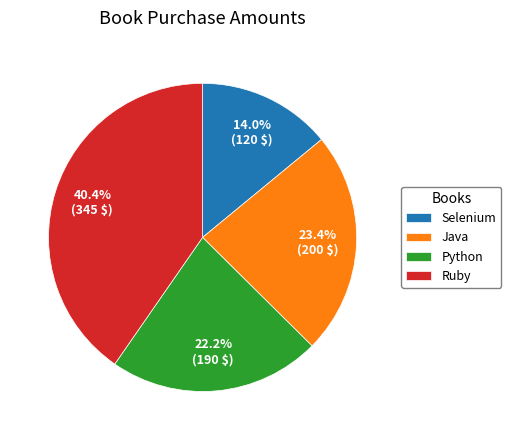

Combined, what portion of the pie is Selenium and Ruby?

54.4%